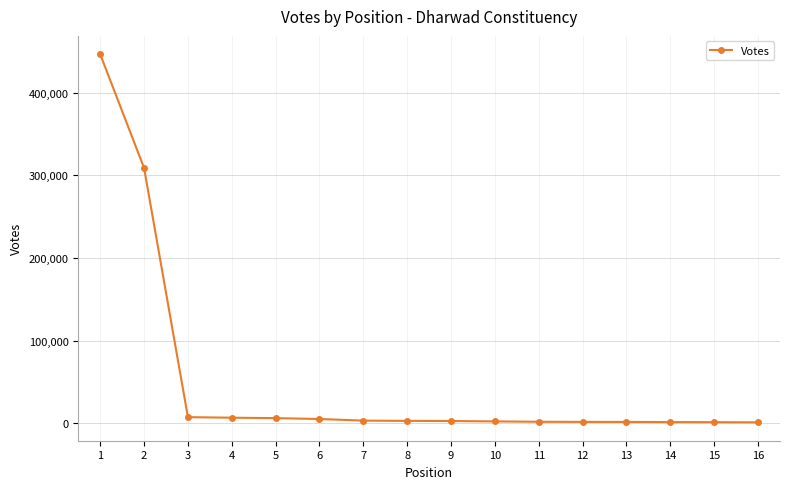

What is the average value?

49888